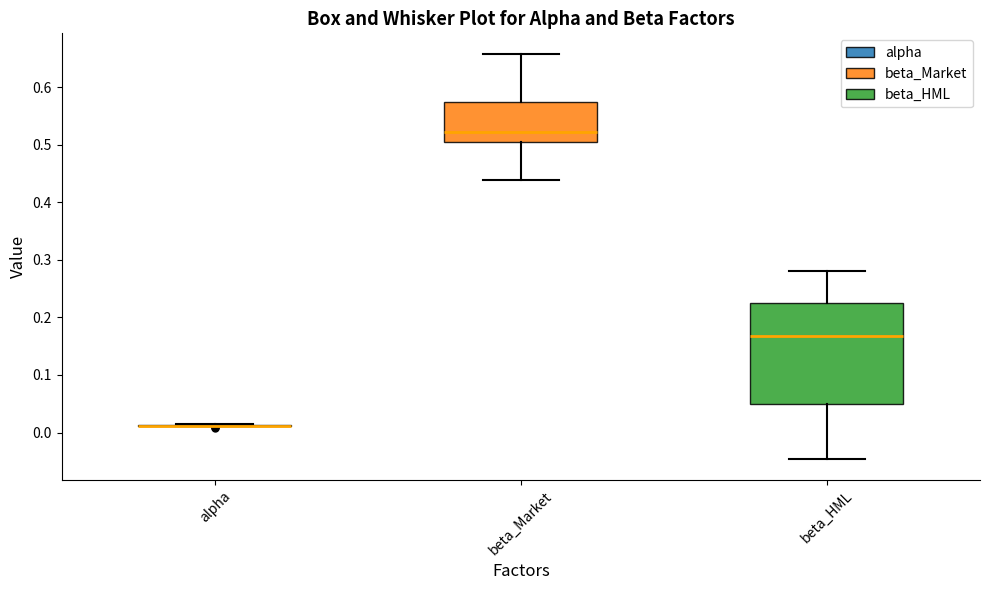

Which box is the tallest, from its lower edge to its upper edge?

beta_HML